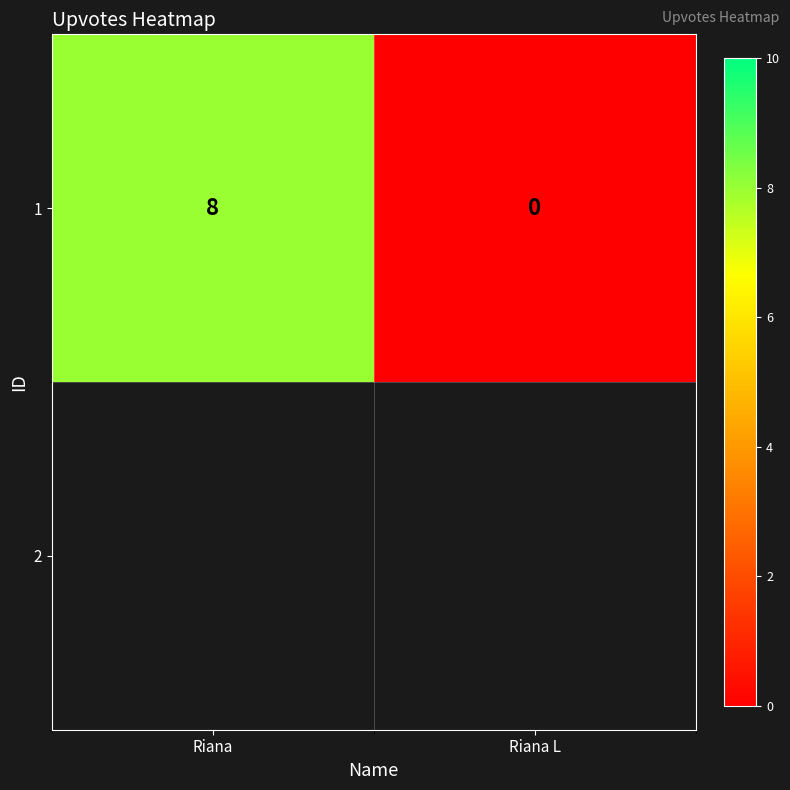

How many positive values are there?

1